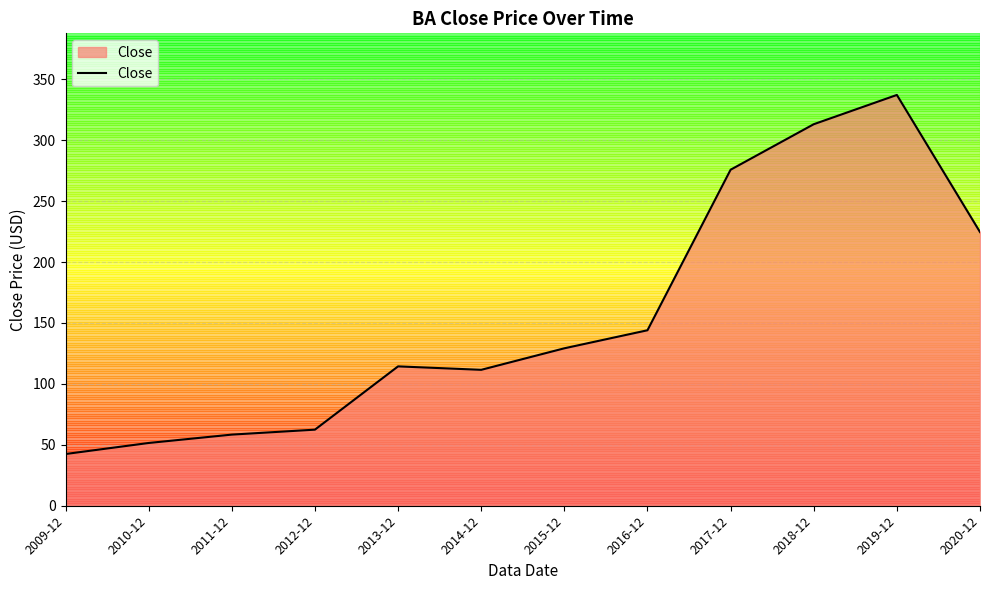

Does the chart have visible grid lines?

Yes